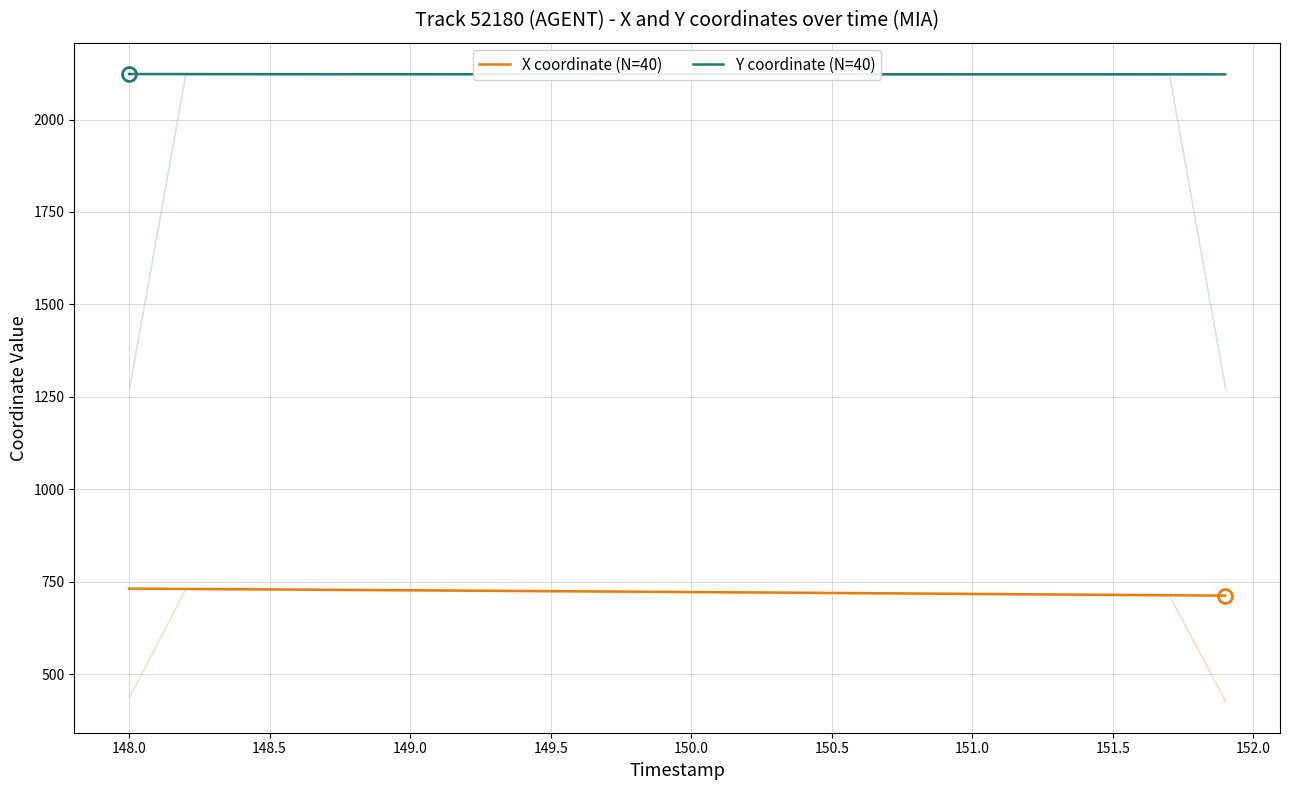

How many lines are shown in the chart?

2